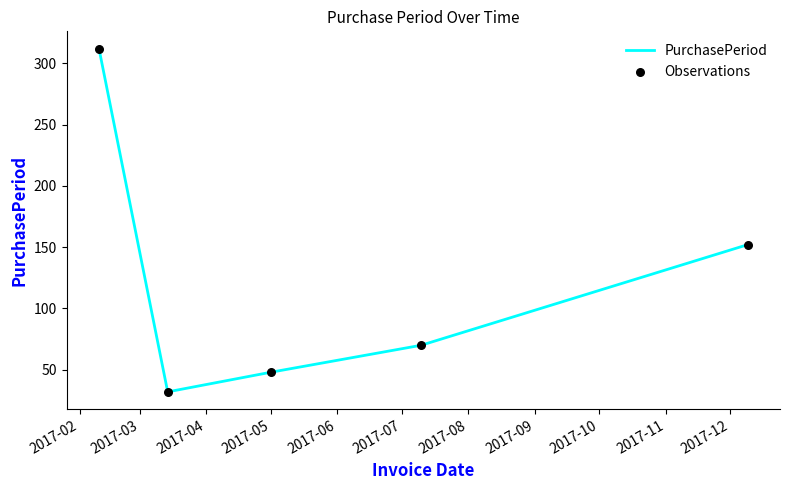

What is the difference between the second highest and second lowest values?

104